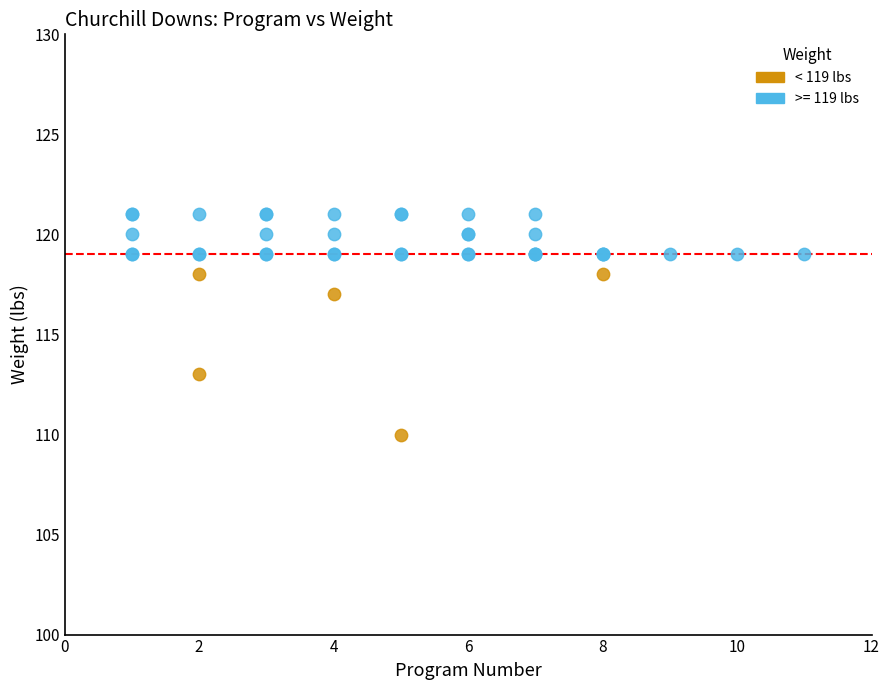

Which series contains the highest Y value?

>= 119 lbs